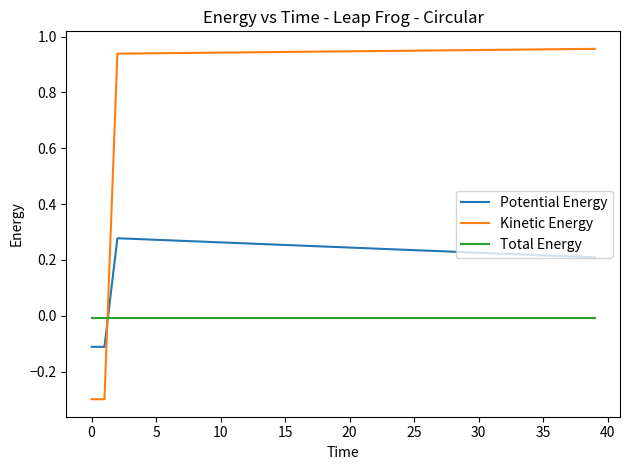

What is the smallest value displayed?

-0.3